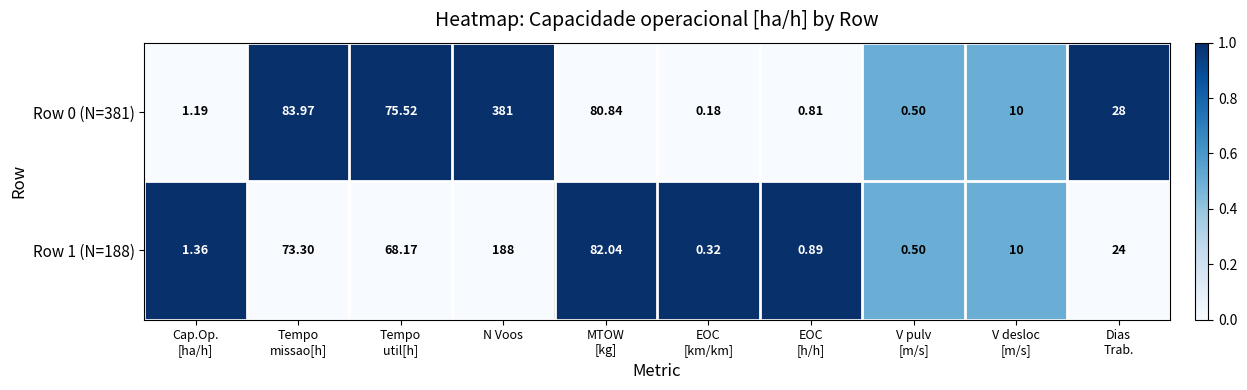

Rank the series by their maximum value, from lowest to highest.

Row 1 (N=188), Row 0 (N=381)